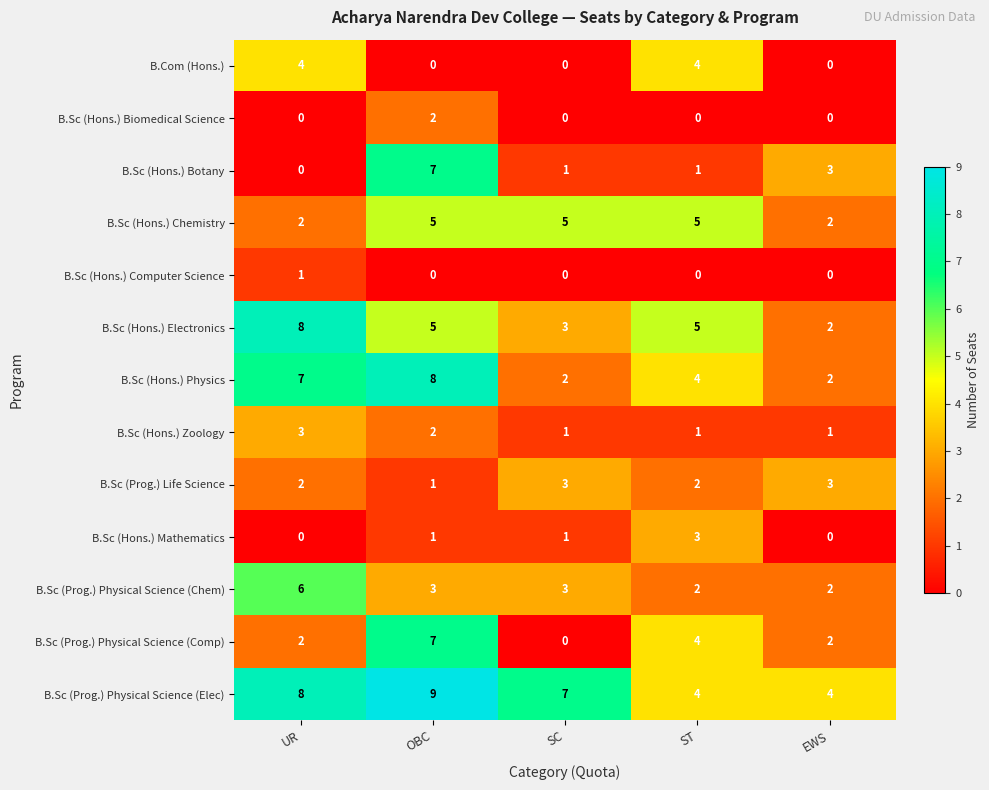

Count the number of data series in this chart.

13